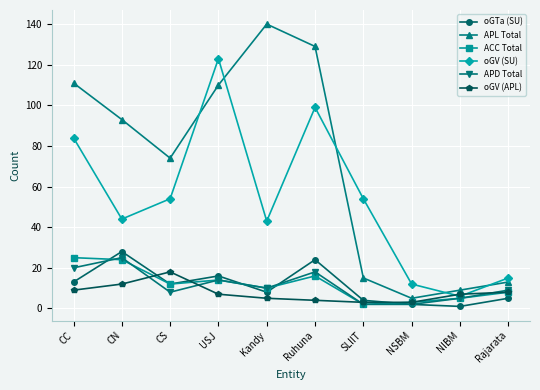

What is the label of the 2nd point from the right?

NIBM